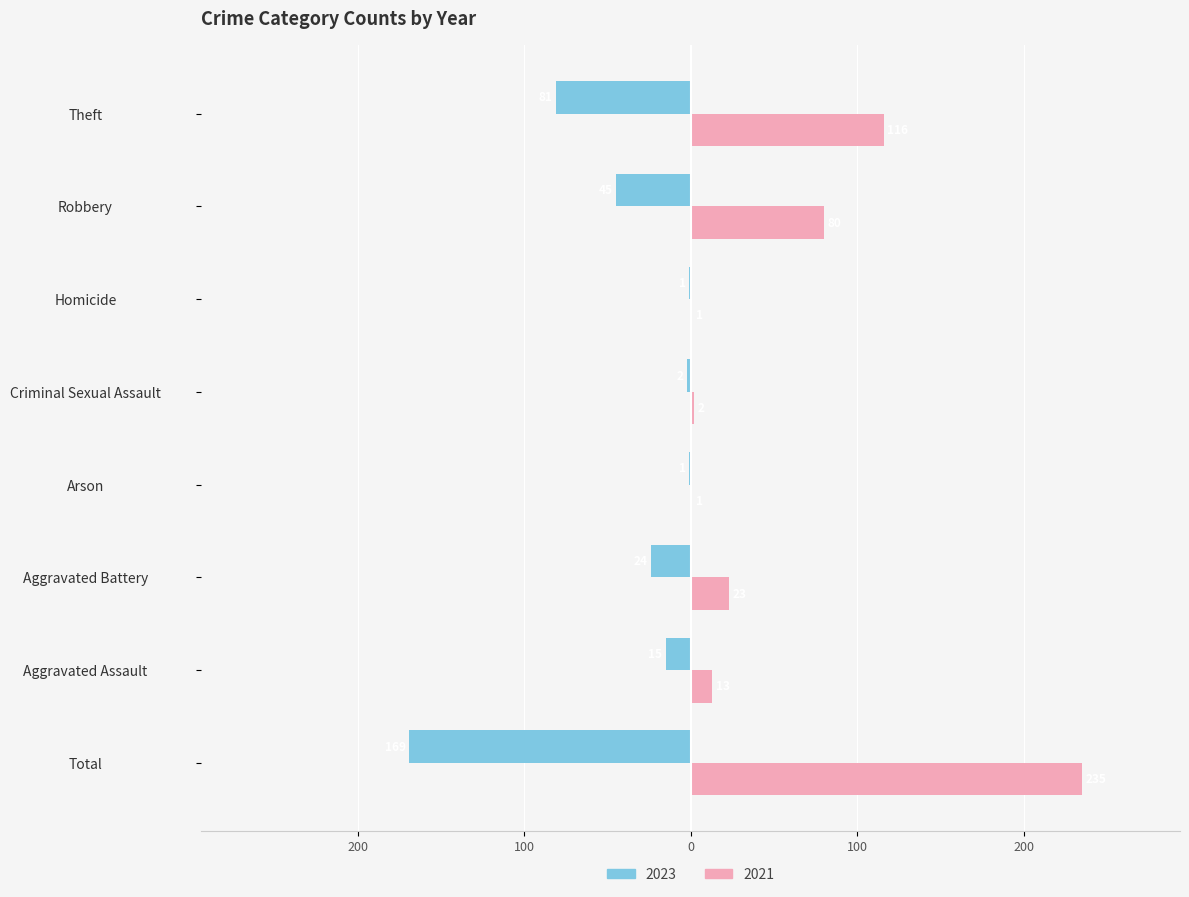

What are all the series names shown in the legend?

2023, 2021